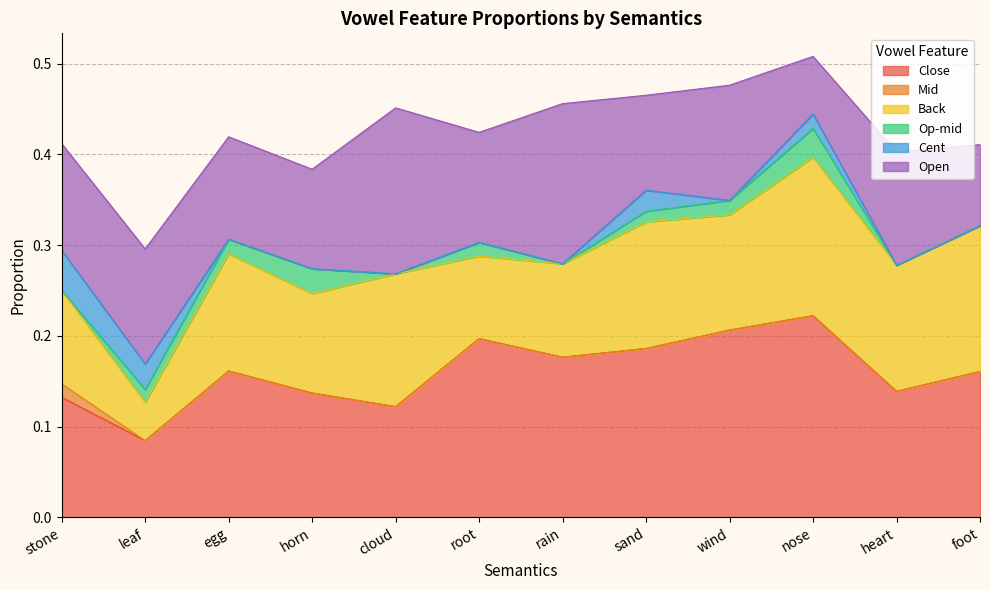

What is the average value of the Back series?

0.1